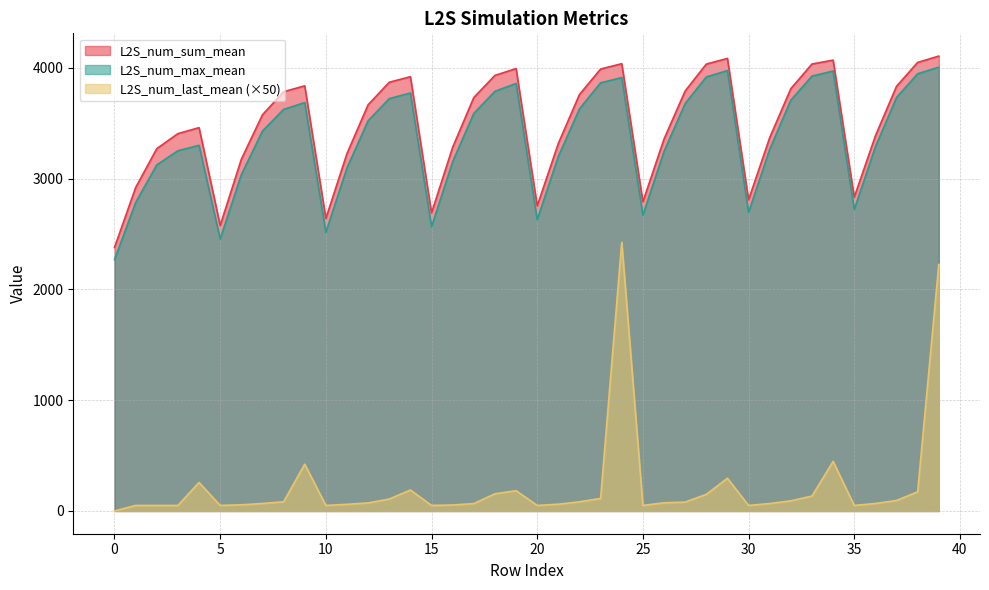

What is the value of the L2S_num_max_mean point at the 34th from the left?

3925.2